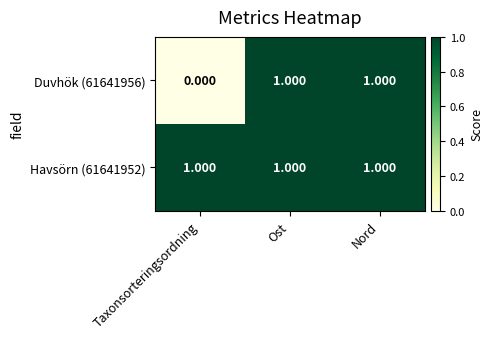

Which category has the lowest value across all series?

Taxonsorteringsordning